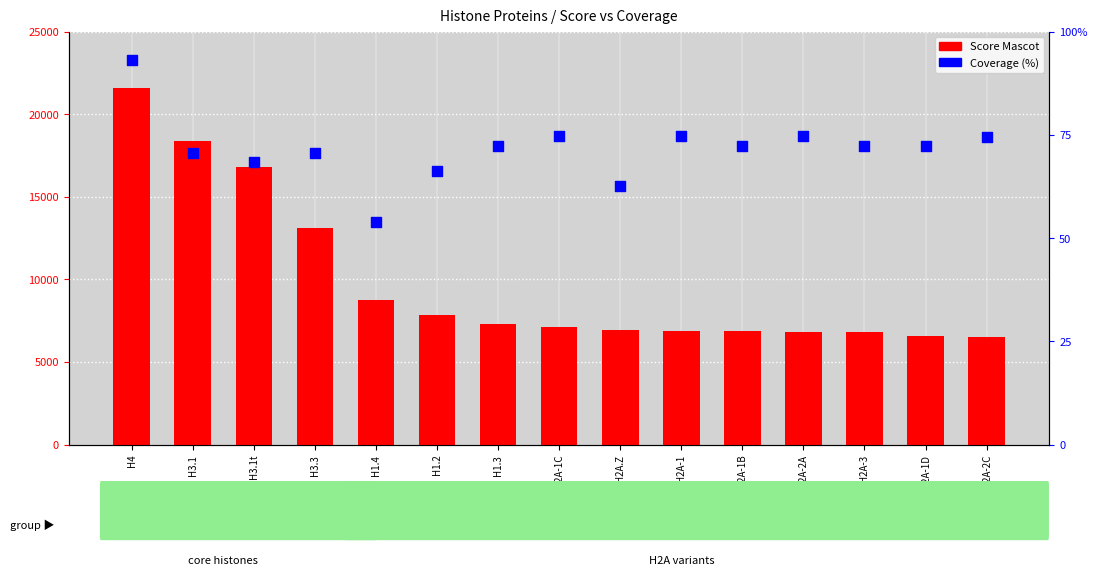

Which series contains the lowest Y value?

Coverage